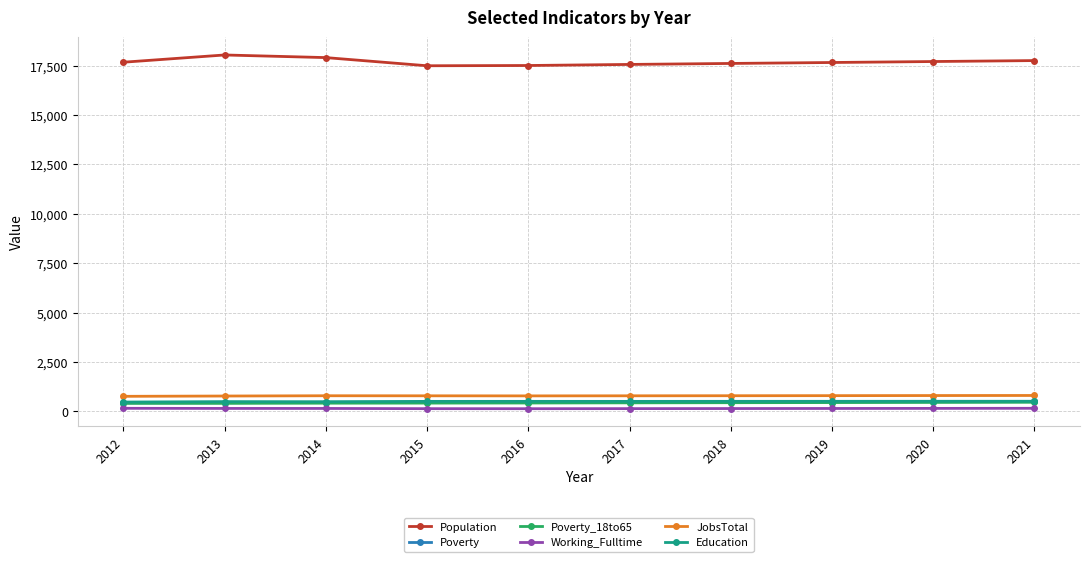

True or false: Education and Working_Fulltime intersect in this chart.

False